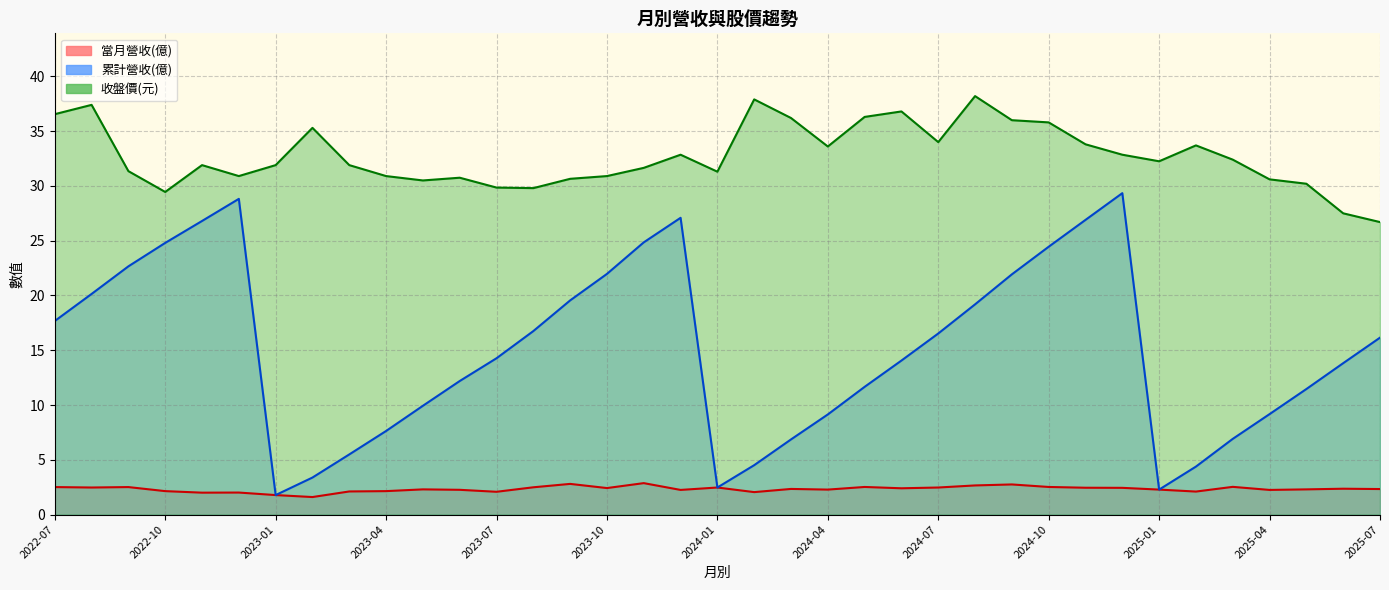

Rank the series by their average value, from highest to lowest.

收盤價(元), 累計營收(億), 當月營收(億)